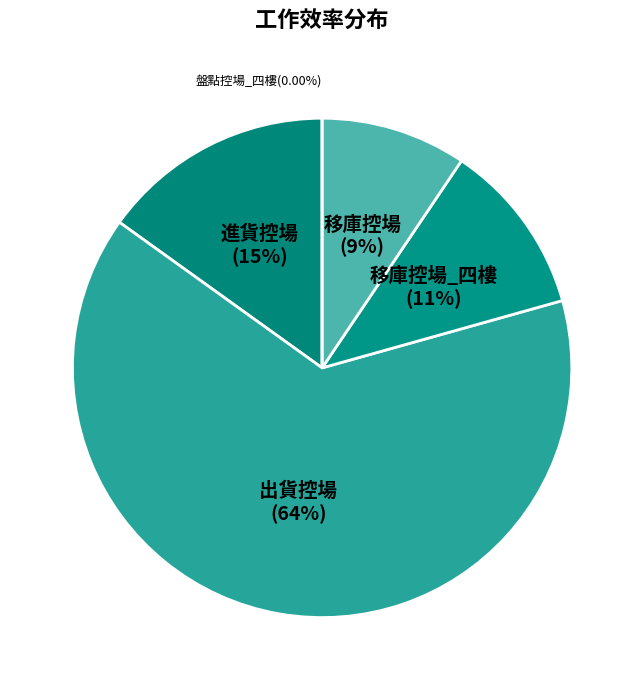

To the nearest percent, what portion does 5 represent?

9%